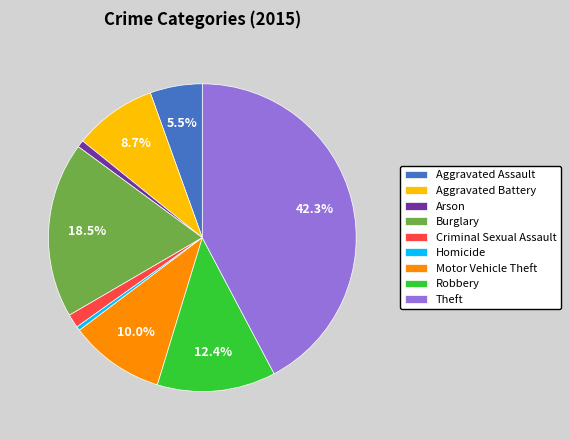

To the nearest percent, what portion does Aggravated Battery represent?

9%